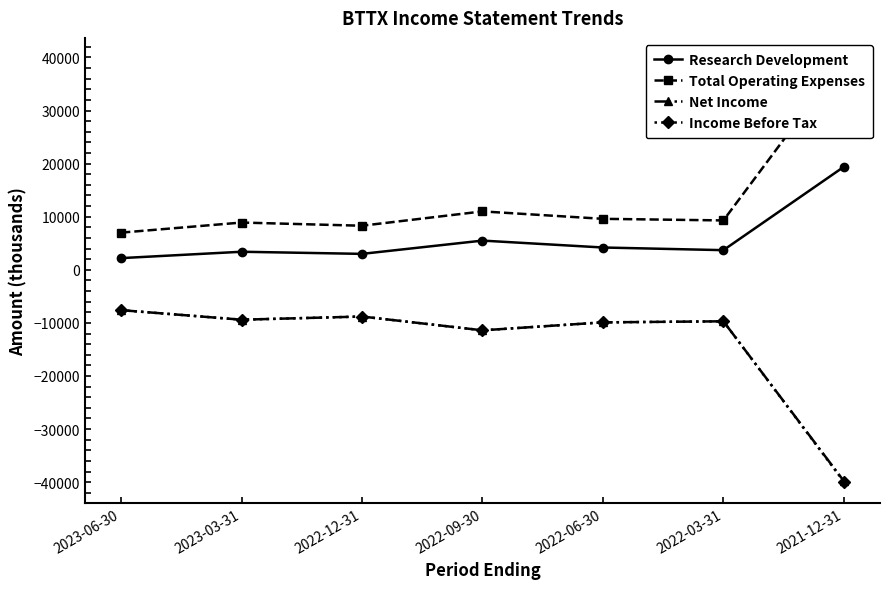

In Net Income, how many points are lower than both neighbors (excluding endpoints)?

2